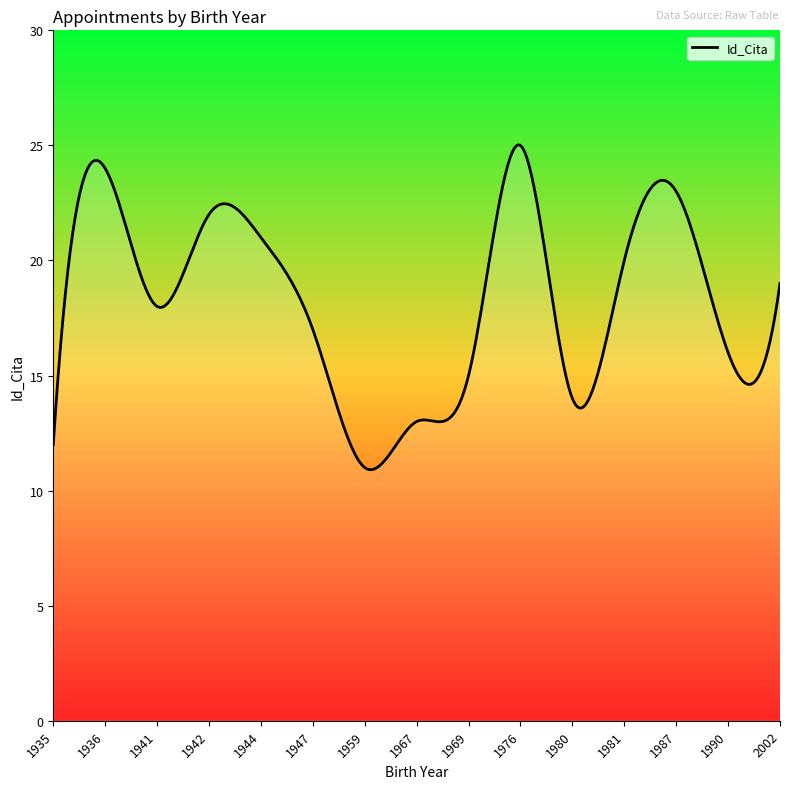

What is the minimum value shown in the chart?

10.9